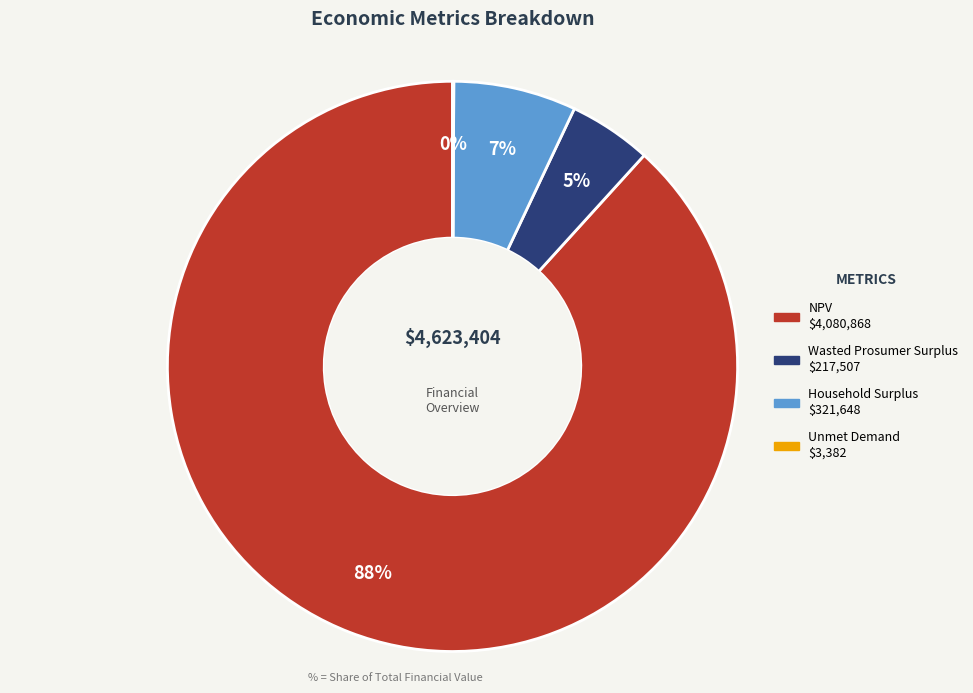

The Household Surplus slice represents 1% of the pie. True or false?

False